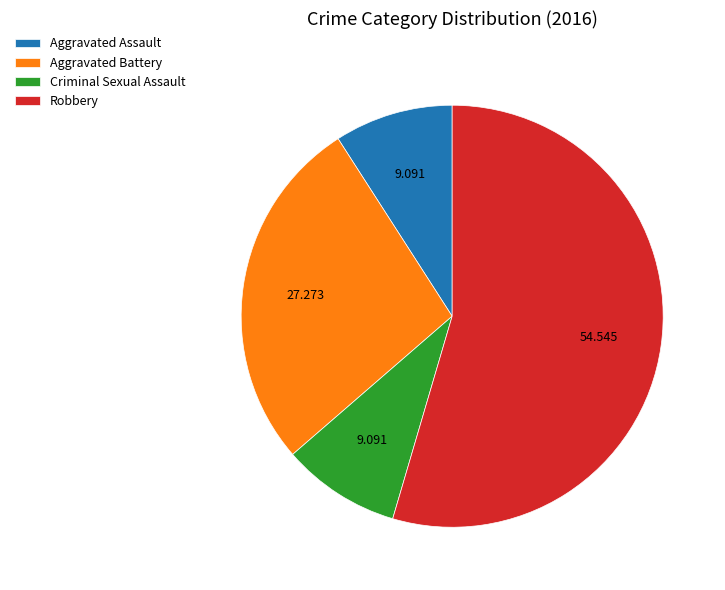

Which slice is the largest?

Robbery